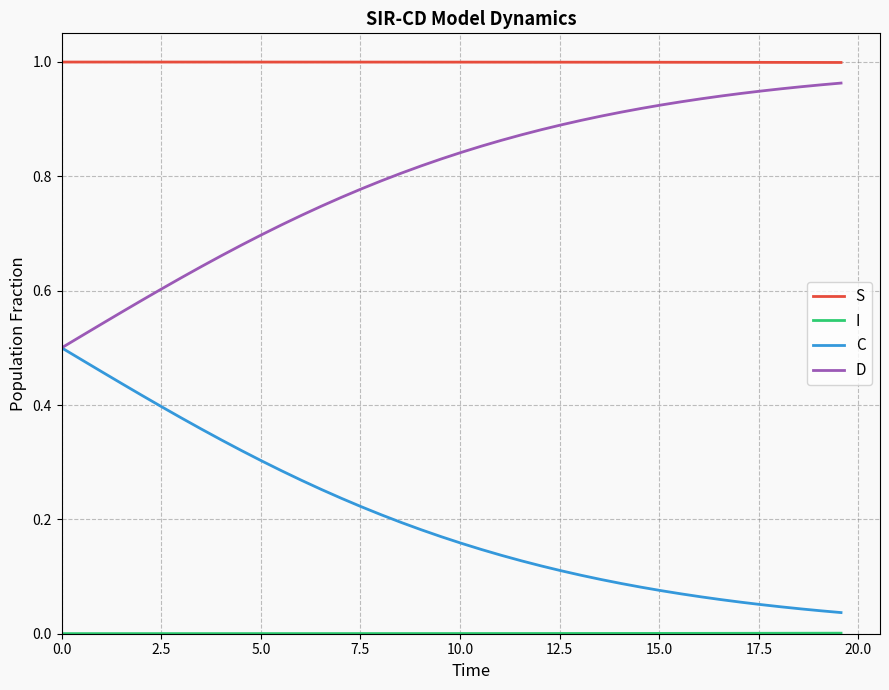

True or false: C and S cross at least once.

False